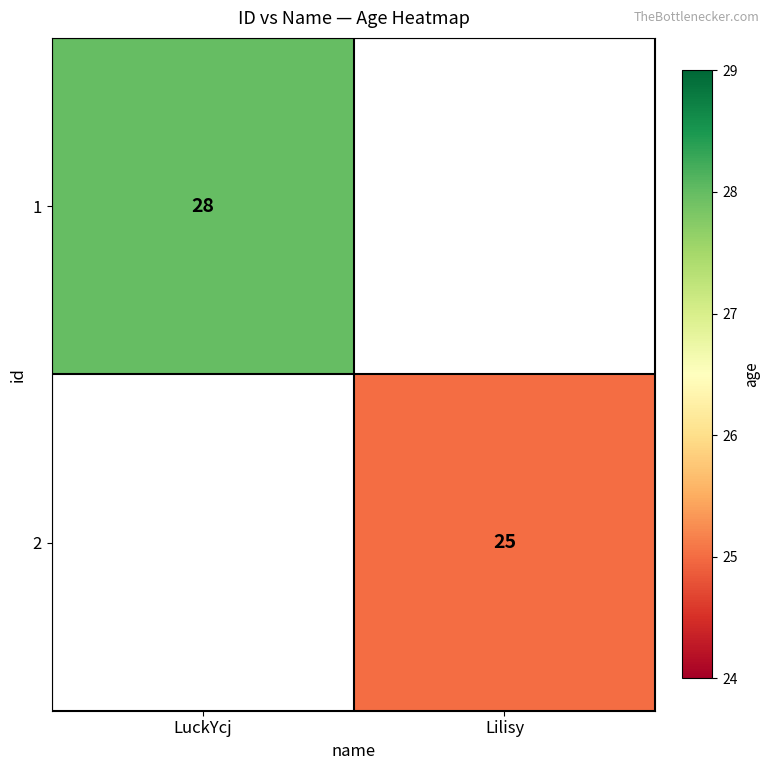

True or false: 1 has a value of 28 at LuckYcj.

True